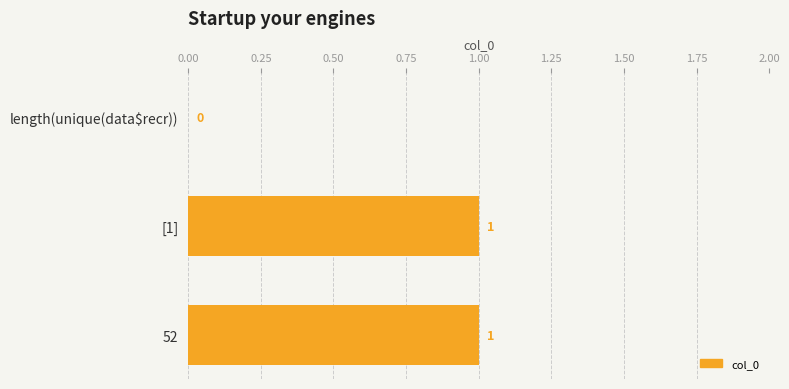

Count the number of data series in this chart.

1